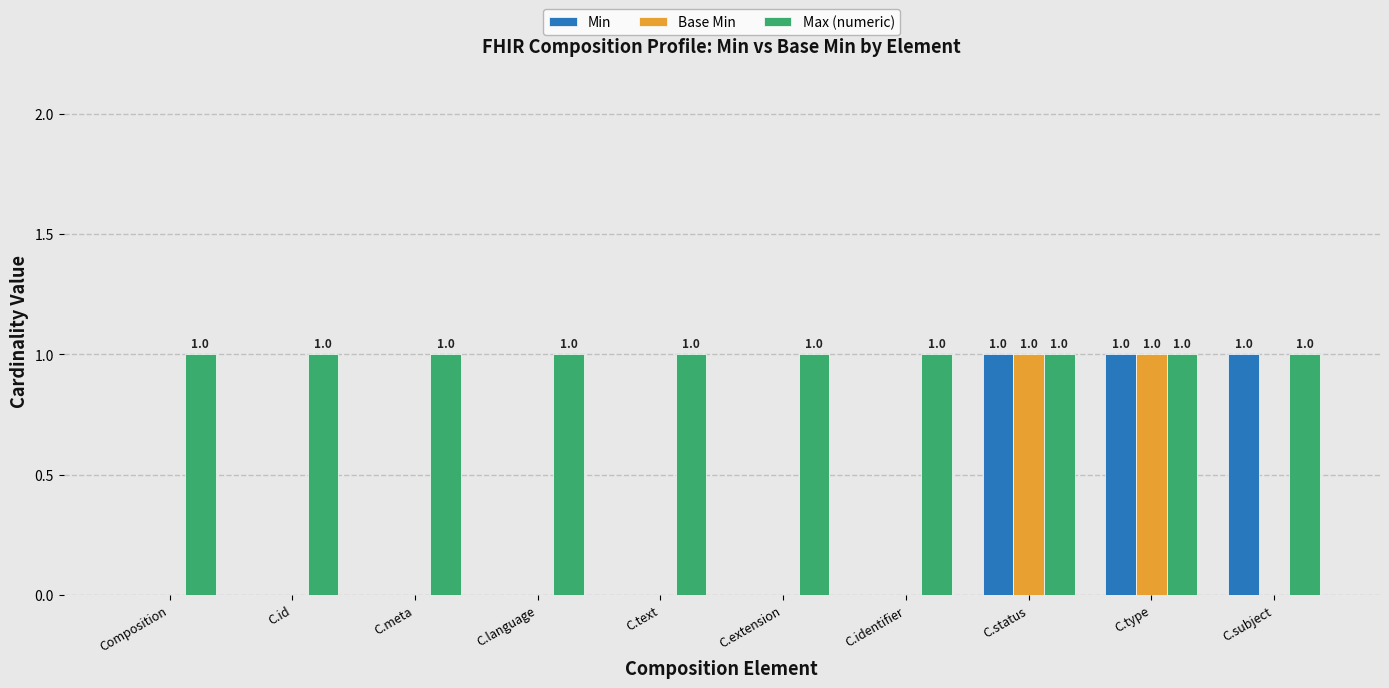

How many Min values are between 0 and 1?

10